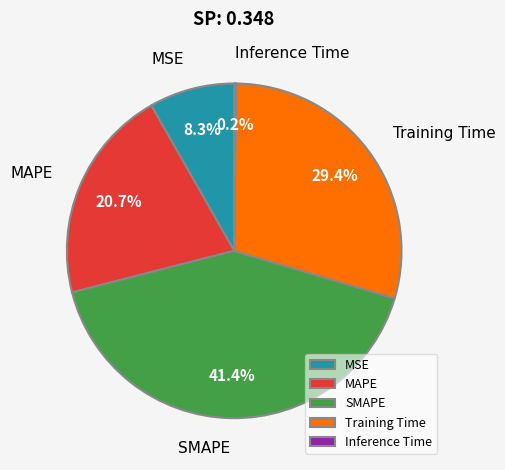

To the nearest percent, what portion does MAPE represent?

21%